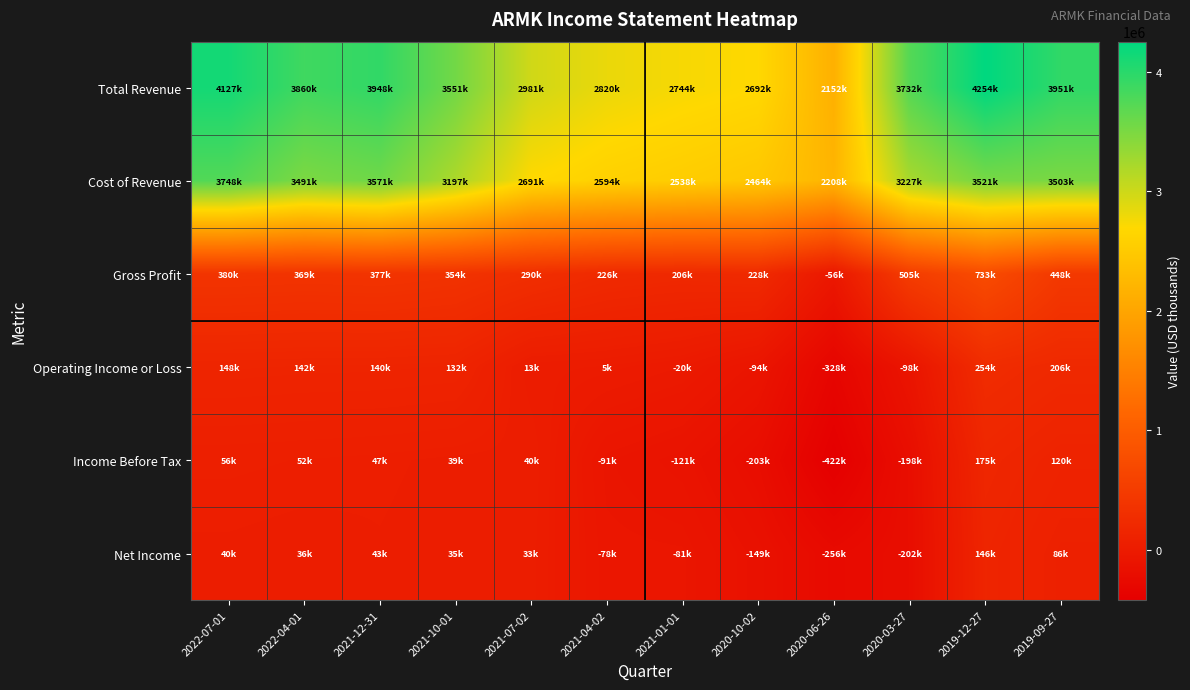

Reading right to left, list all the values displayed in this chart.

Total Revenue: 2019-09-27=3951200	2019-12-27=4253600	2020-03-27=3731600	2020-06-26=2152300	2020-10-02=2692200	2021-01-01=2743800	2021-04-02=2819700	2021-07-02=2981200	2021-10-01=3551300	2021-12-31=3948300	2022-04-01=3860500	2022-07-01=4127400
Cost of Revenue: 2019-09-27=3503300	2019-12-27=3520600	2020-03-27=3226700	2020-06-26=2208000	2020-10-02=2464300	2021-01-01=2537500	2021-04-02=2594200	2021-07-02=2691100	2021-10-01=3197200	2021-12-31=3571000	2022-04-01=3491200	2022-07-01=3747800
Gross Profit: 2019-09-27=447900	2019-12-27=733000	2020-03-27=504900	2020-06-26=-55700	2020-10-02=227900	2021-01-01=206300	2021-04-02=225500	2021-07-02=290100	2021-10-01=354100	2021-12-31=377300	2022-04-01=369300	2022-07-01=379600
Operating Income or Loss: 2019-09-27=206100	2019-12-27=254300	2020-03-27=-97600	2020-06-26=-327600	2020-10-02=-93900	2021-01-01=-20500	2021-04-02=5400	2021-07-02=13400	2021-10-01=132400	2021-12-31=140300	2022-04-01=142000	2022-07-01=147900
Income Before Tax: 2019-09-27=120500	2019-12-27=174700	2020-03-27=-197500	2020-06-26=-421800	2020-10-02=-203100	2021-01-01=-120900	2021-04-02=-90900	2021-07-02=39600	2021-10-01=39400	2021-12-31=47200	2022-04-01=52300	2022-07-01=56400
Net Income: 2019-09-27=85600	2019-12-27=145800	2020-03-27=-202300	2020-06-26=-256400	2020-10-02=-148600	2021-01-01=-81200	2021-04-02=-77600	2021-07-02=32600	2021-10-01=35400	2021-12-31=42600	2022-04-01=35700	2022-07-01=40300